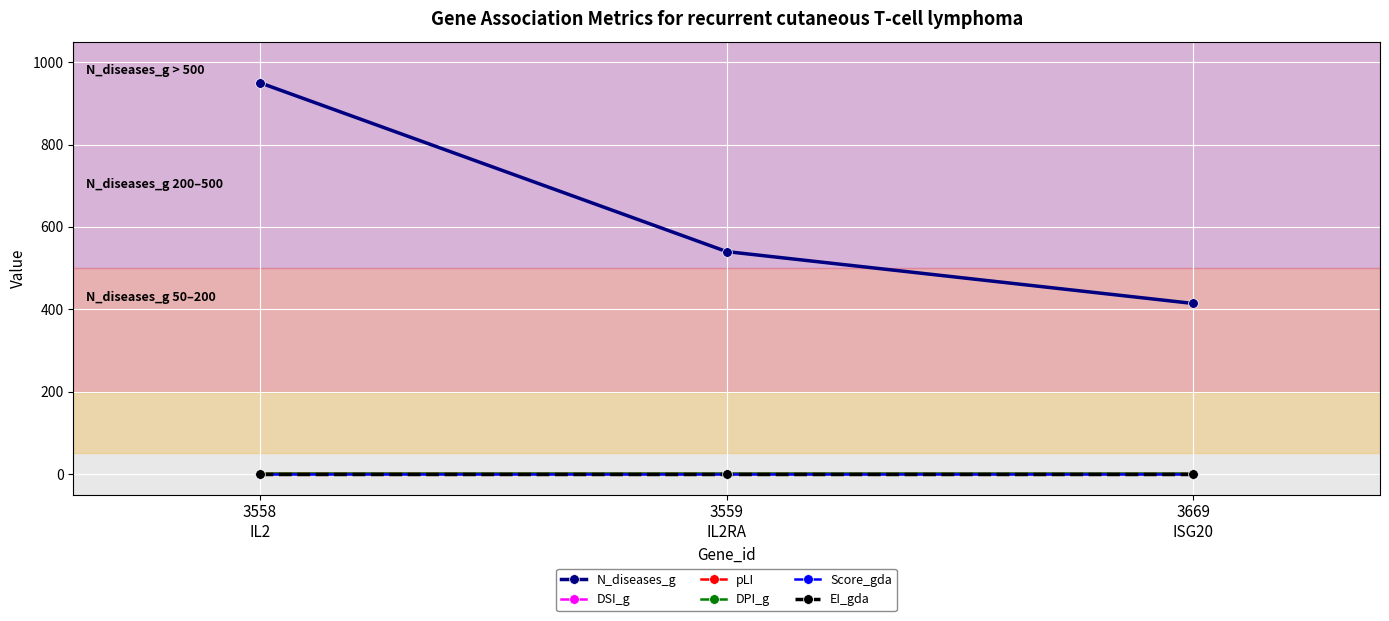

Which label corresponds to the largest value in the chart?

3558
IL2